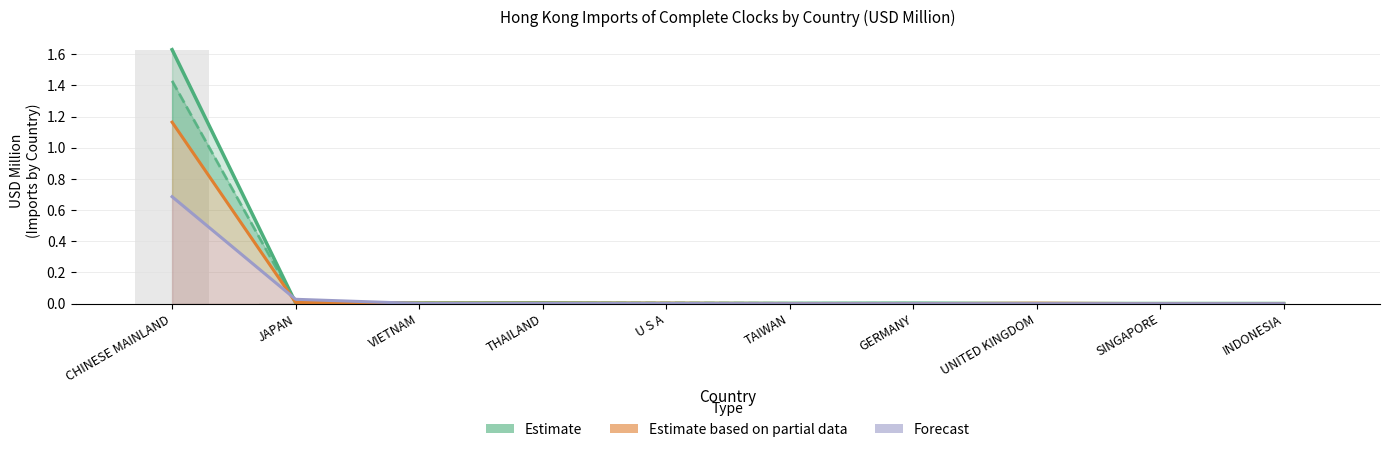

Are the bars grouped side by side (vs. stacked)?

Yes